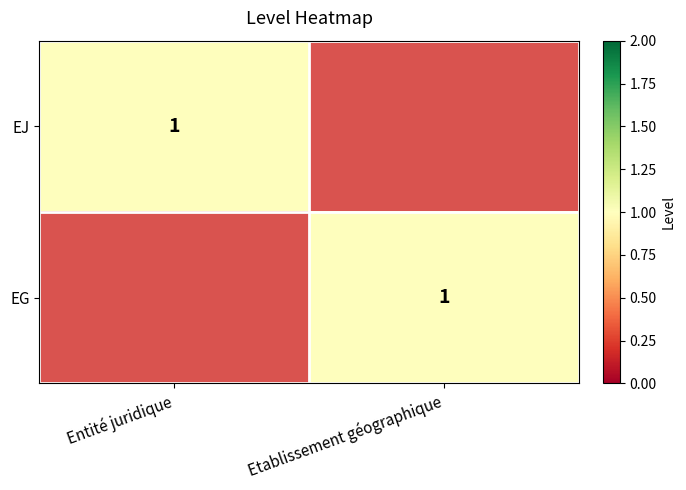

True or false: EG has a value of 1 at Etablissement géographique.

True